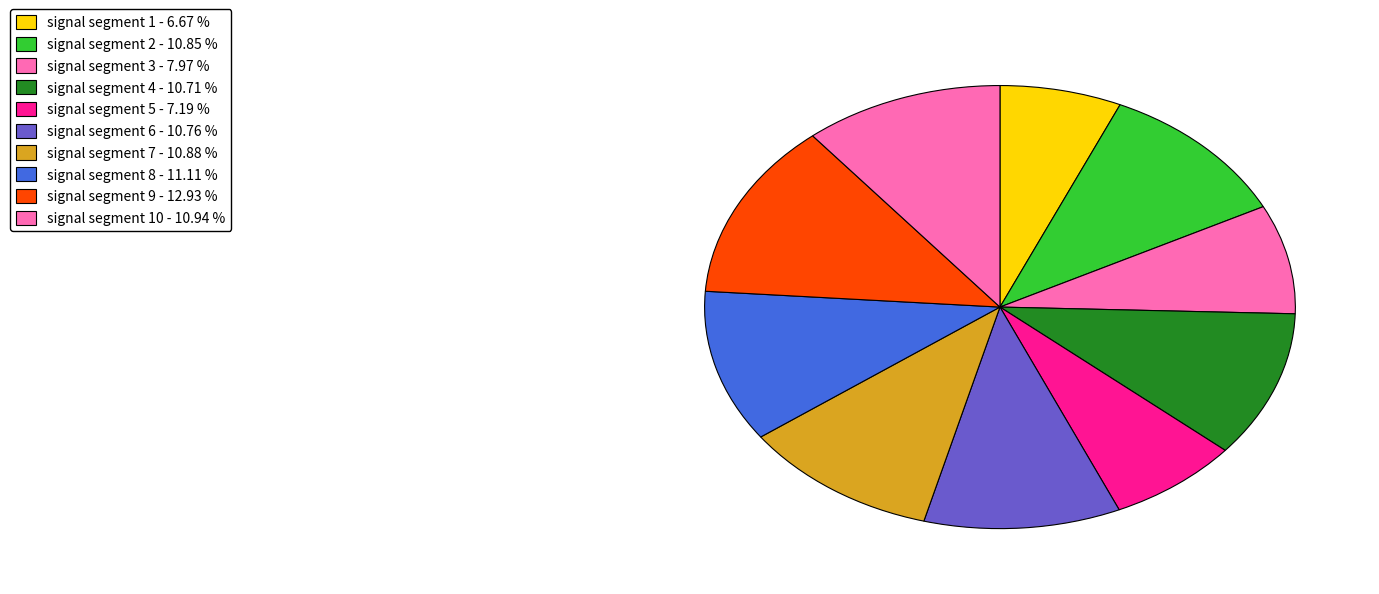

Is there any slice that represents more than half of the pie?

No